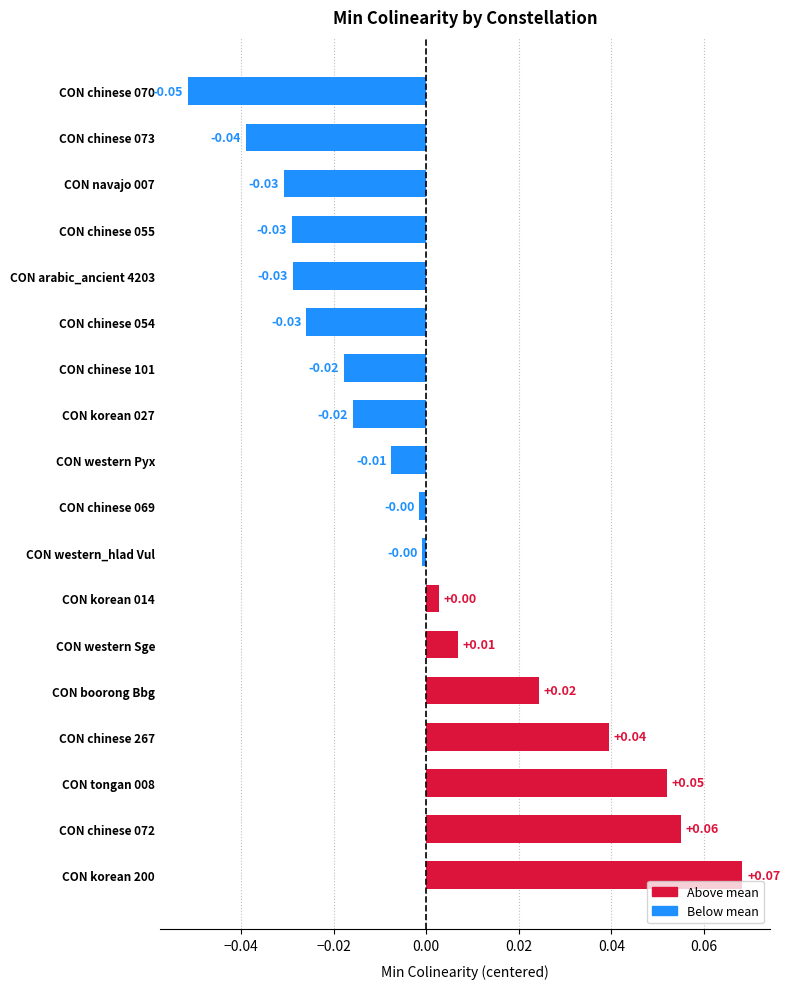

How many values are below zero?

11